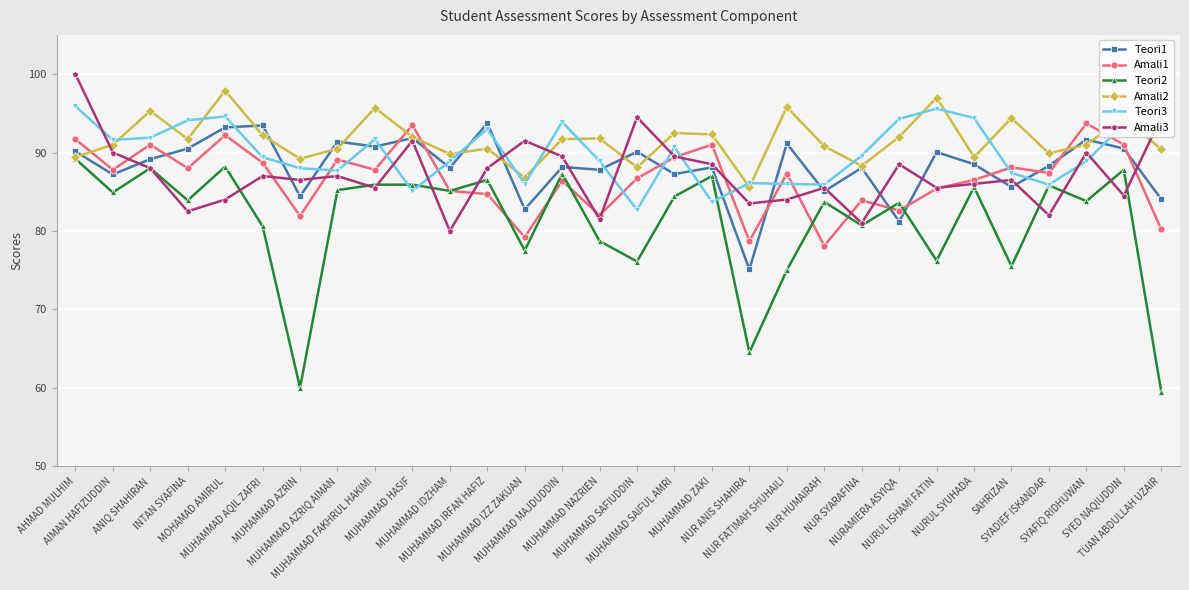

What is the average value of the Amali1 series?

86.6